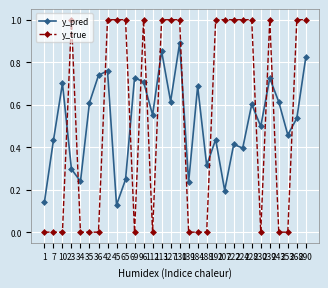

Is the value of y_true at 10 greater than the value of y_pred at 42?

No